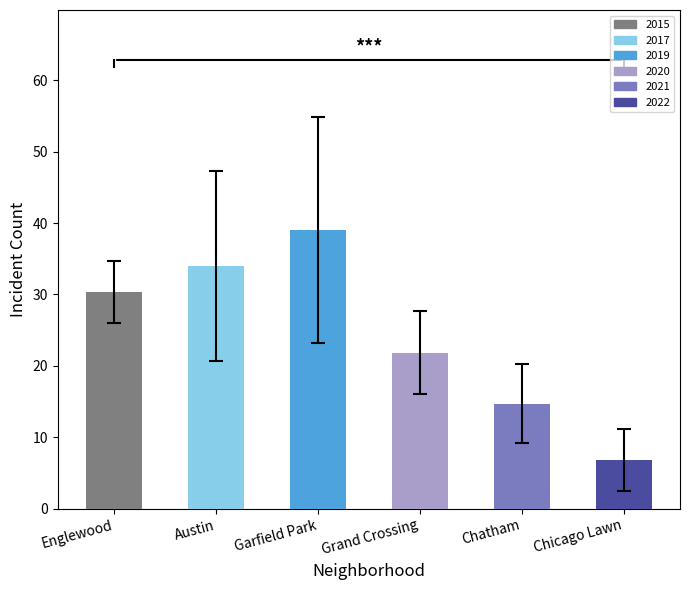

True or false: the data shows 34.0 at Austin.

True